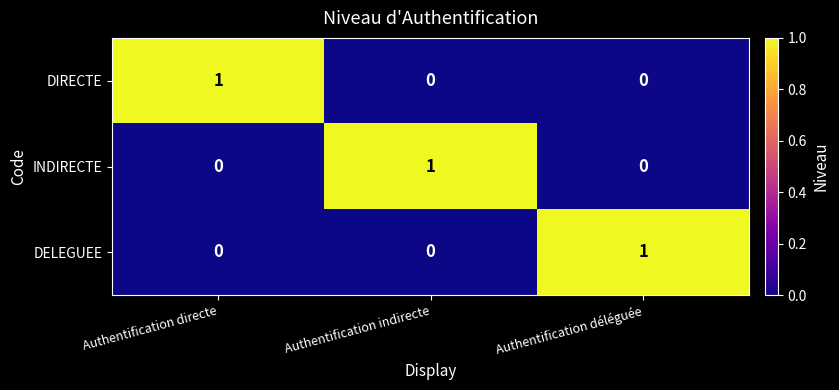

How many DELEGUEE values are between 0 and 1?

3